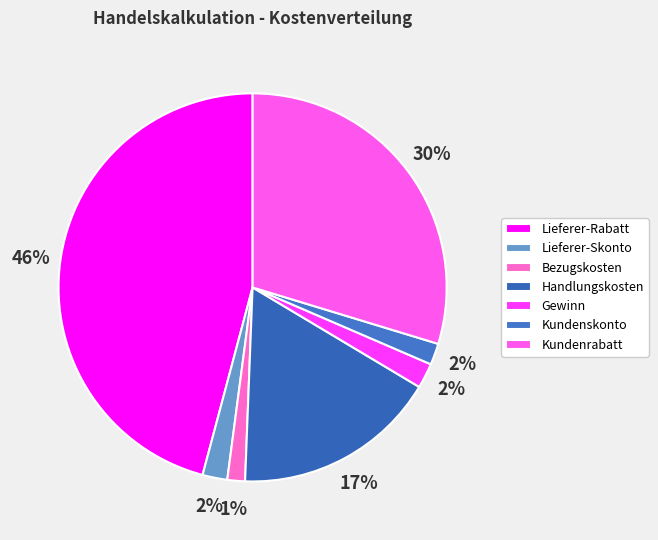

Rank the categories by value from highest to lowest.

Lieferer-Rabatt, Kundenrabatt, Handlungskosten, Gewinn, Lieferer-Skonto, Kundenskonto, Bezugskosten